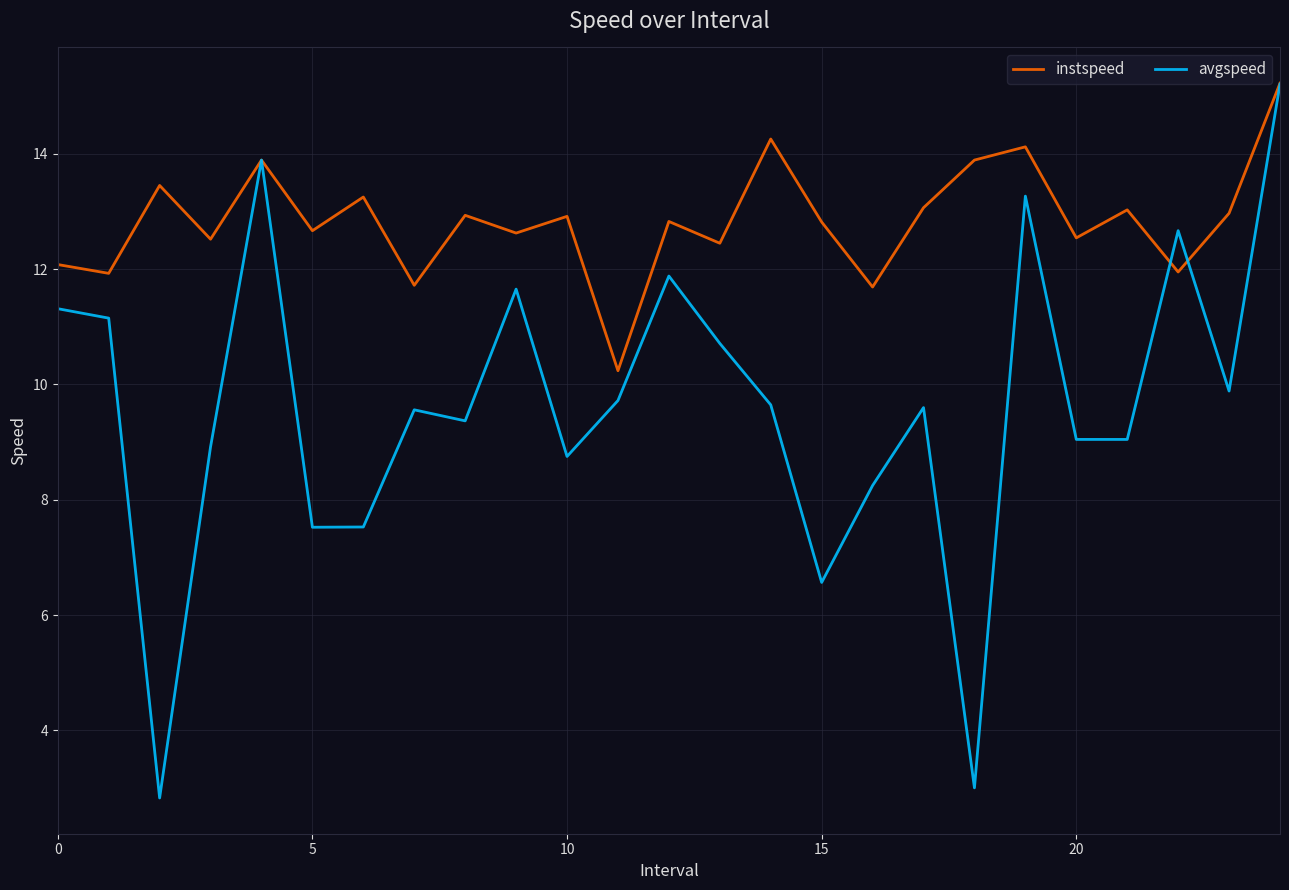

List the series in order of their overall mean, lowest first.

avgspeed, instspeed